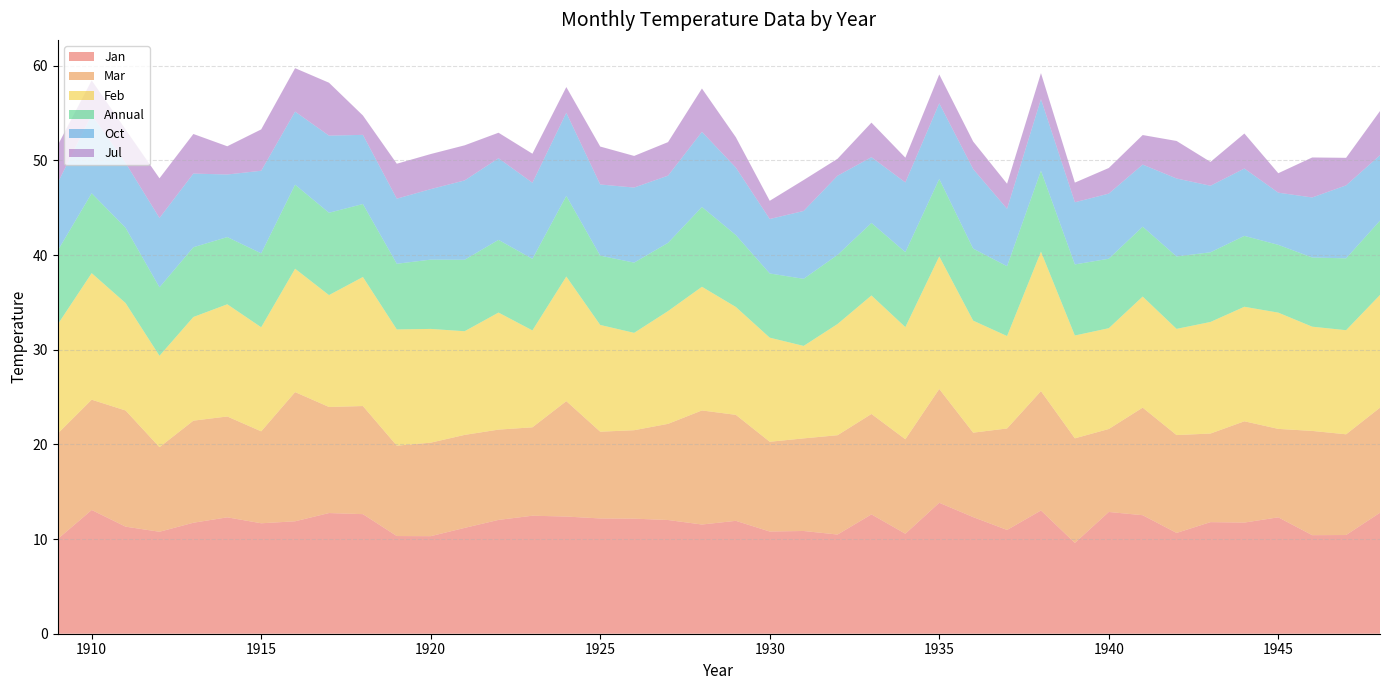

Reading left to right, extract all data points from this chart.

Jan: 1909=10.0	1910=13.1	1911=11.3	1912=10.8	1913=11.7	1914=12.3	1915=11.7	1916=11.9	1917=12.7	1918=12.6	1919=10.3	1920=10.3	1921=11.2	1922=12.0	1923=12.5	1924=12.4	1925=12.2	1926=12.2	1927=12.0	1928=11.5	1929=11.9	1930=10.8	1931=10.9	1932=10.5	1933=12.6	1934=10.6	1935=13.8	1936=12.3	1937=11.0	1938=13.0	1939=9.6	1940=12.9	1941=12.5	1942=10.7	1943=11.8	1944=11.7	1945=12.3	1946=10.4	1947=10.4	1948=12.8
Mar: 1909=11.1	1910=11.7	1911=12.3	1912=8.9	1913=10.8	1914=10.7	1915=9.7	1916=13.6	1917=11.2	1918=11.4	1919=9.5	1920=9.9	1921=9.8	1922=9.5	1923=9.3	1924=12.2	1925=9.2	1926=9.3	1927=10.2	1928=12.1	1929=11.2	1930=9.5	1931=9.8	1932=10.5	1933=10.6	1934=10.0	1935=12.0	1936=8.9	1937=10.7	1938=12.6	1939=11.1	1940=8.8	1941=11.4	1942=10.3	1943=9.4	1944=10.7	1945=9.3	1946=11.0	1947=10.6	1948=11.1
Feb: 1909=11.5	1910=13.4	1911=11.4	1912=9.7	1913=11.0	1914=11.9	1915=11.0	1916=13.0	1917=11.8	1918=13.6	1919=12.3	1920=12.0	1921=11.0	1922=12.4	1923=10.2	1924=13.2	1925=11.3	1926=10.3	1927=11.9	1928=13.1	1929=11.4	1930=11.0	1931=9.8	1932=11.8	1933=12.5	1934=11.8	1935=14.0	1936=11.8	1937=9.8	1938=14.7	1939=10.9	1940=10.7	1941=11.7	1942=11.2	1943=11.8	1944=12.1	1945=12.3	1946=11.0	1947=11.0	1948=11.9
Annual: 1909=7.8	1910=8.4	1911=8.0	1912=7.2	1913=7.4	1914=7.1	1915=7.8	1916=8.9	1917=8.7	1918=7.7	1919=6.9	1920=7.3	1921=7.5	1922=7.7	1923=7.6	1924=8.5	1925=7.3	1926=7.4	1927=7.2	1928=8.4	1929=7.6	1930=6.8	1931=7.1	1932=7.3	1933=7.7	1934=7.9	1935=8.2	1936=7.6	1937=7.4	1938=8.6	1939=7.5	1940=7.3	1941=7.4	1942=7.7	1943=7.4	1944=7.5	1945=7.2	1946=7.3	1947=7.6	1948=7.8
Oct: 1909=7.2	1910=8.3	1911=6.8	1912=7.3	1913=7.8	1914=6.6	1915=8.7	1916=7.7	1917=8.1	1918=7.3	1919=6.9	1920=7.4	1921=8.4	1922=8.6	1923=8.0	1924=8.8	1925=7.5	1926=7.9	1927=7.1	1928=7.9	1929=7.1	1930=5.8	1931=7.2	1932=8.4	1933=6.9	1934=7.4	1935=8.0	1936=8.4	1937=6.1	1938=7.6	1939=6.6	1940=6.9	1941=6.6	1942=8.2	1943=7.0	1944=7.1	1945=5.5	1946=6.3	1947=7.7	1948=6.9
Jul: 1909=4.0	1910=3.7	1911=3.5	1912=4.2	1913=4.2	1914=3.0	1915=4.4	1916=4.6	1917=5.6	1918=2.0	1919=3.7	1920=3.7	1921=3.7	1922=2.7	1923=3.1	1924=2.7	1925=4.0	1926=3.3	1927=3.5	1928=4.6	1929=3.2	1930=1.9	1931=3.3	1932=1.8	1933=3.6	1934=2.6	1935=3.0	1936=2.9	1937=2.6	1938=2.8	1939=2.1	1940=2.7	1941=3.1	1942=4.0	1943=2.5	1944=3.7	1945=2.1	1946=4.2	1947=2.9	1948=4.7